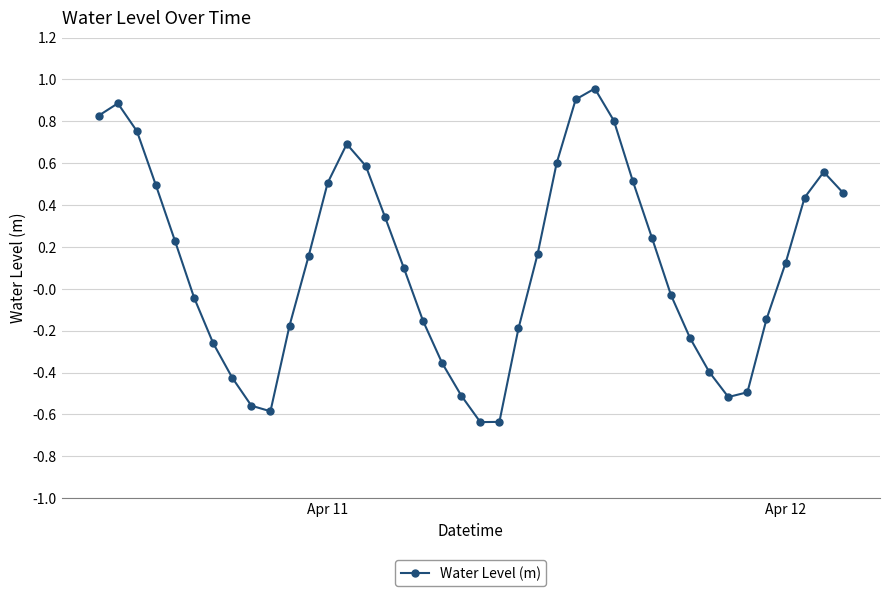

What is the difference between the maximum and minimum values?

1.6